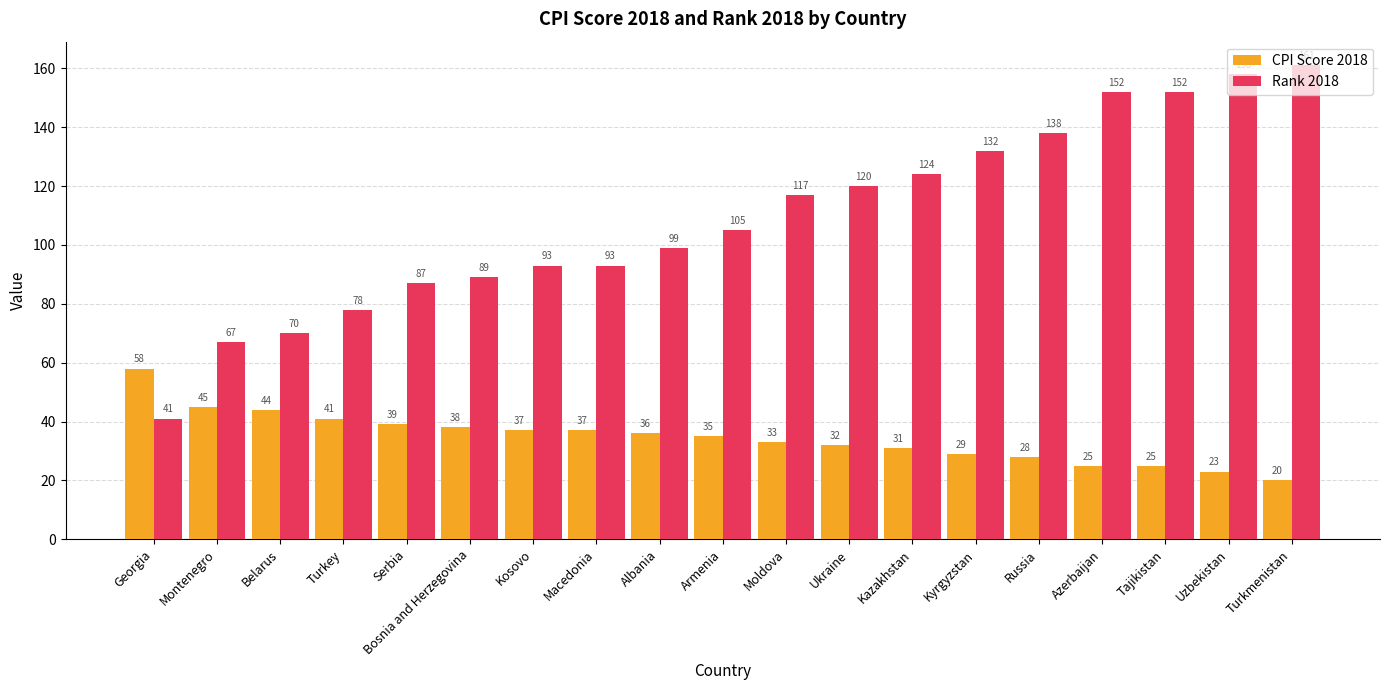

Which series changed the most between Montenegro and Russia?

Rank 2018